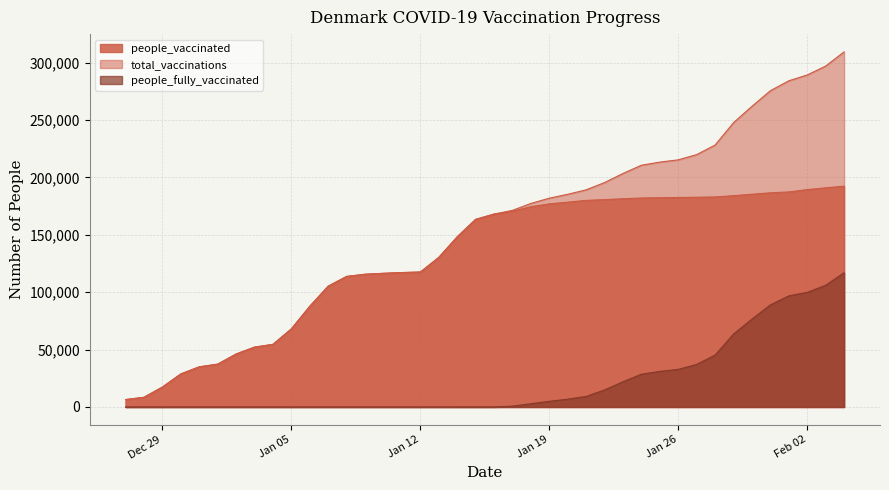

Which has a higher value, 2021-01-17 or 2021-01-27?

2021-01-27